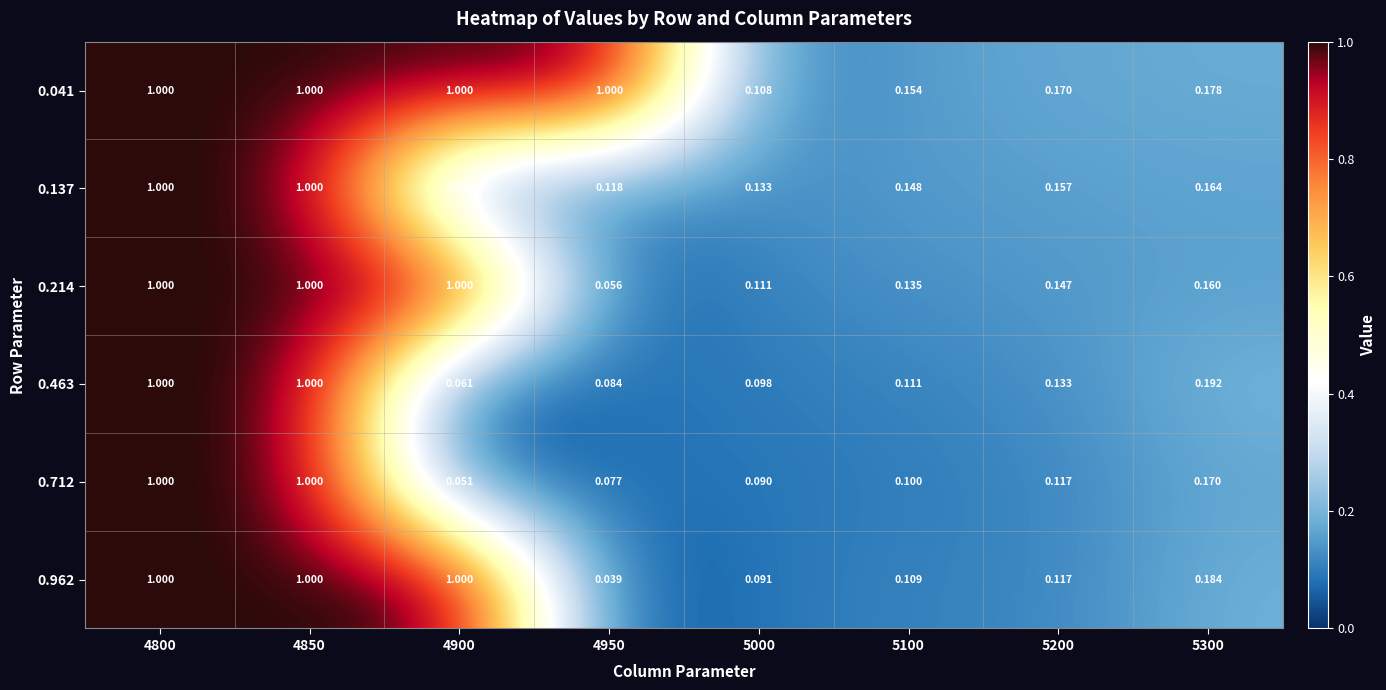

Which series has the widest spread of values?

0.962